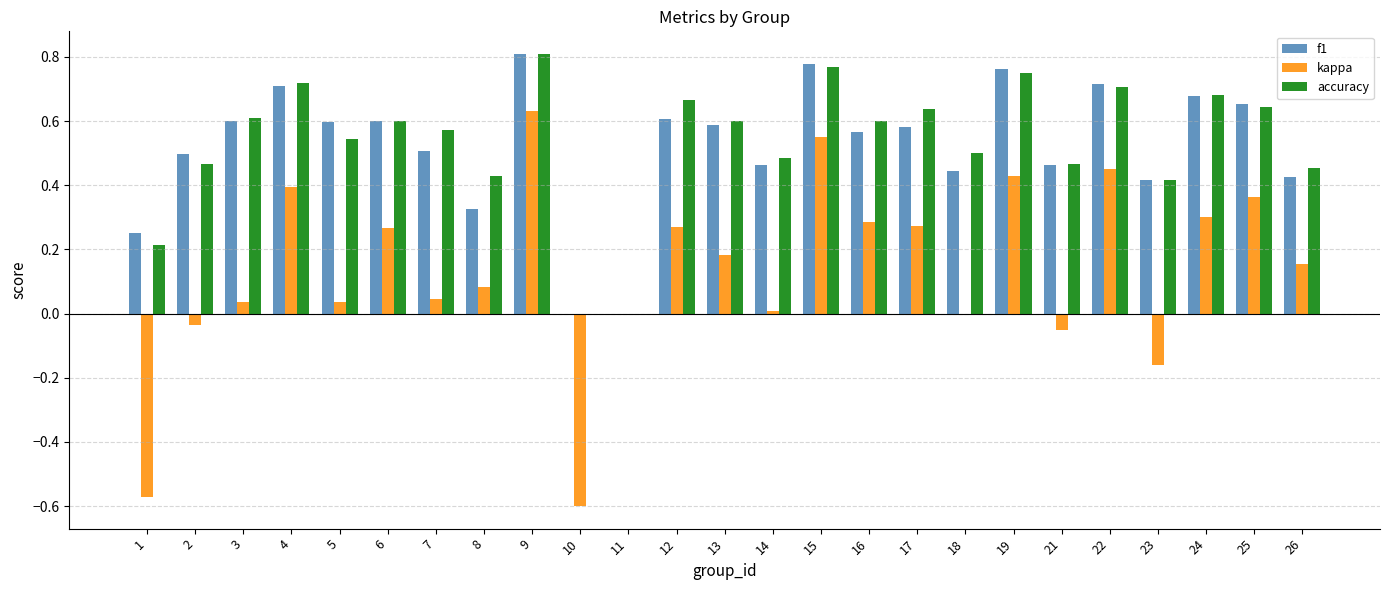

What is the total value across all series at 6?

1.5